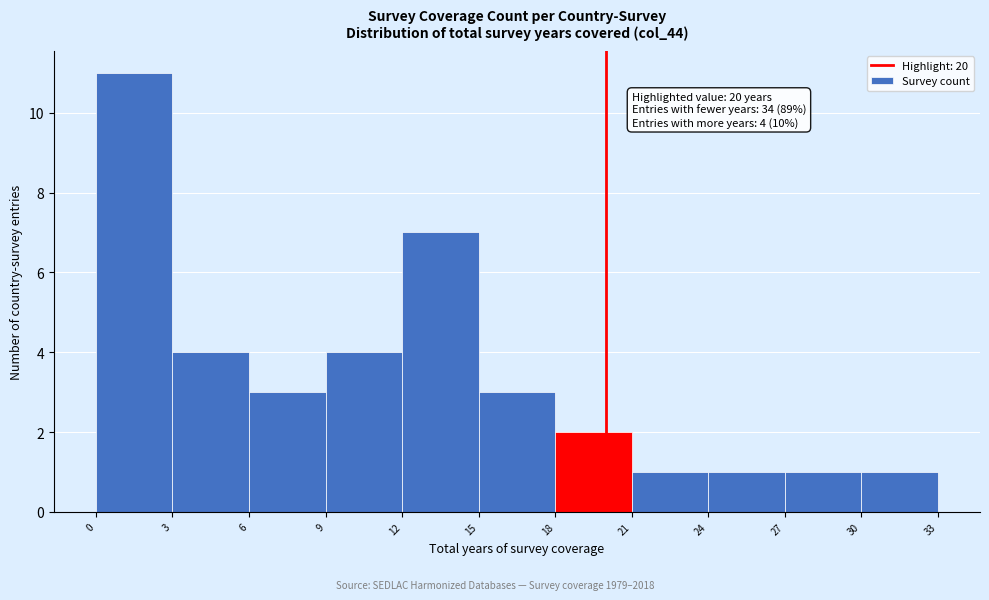

Which range on the x-axis has the tallest bar?

0 to 3